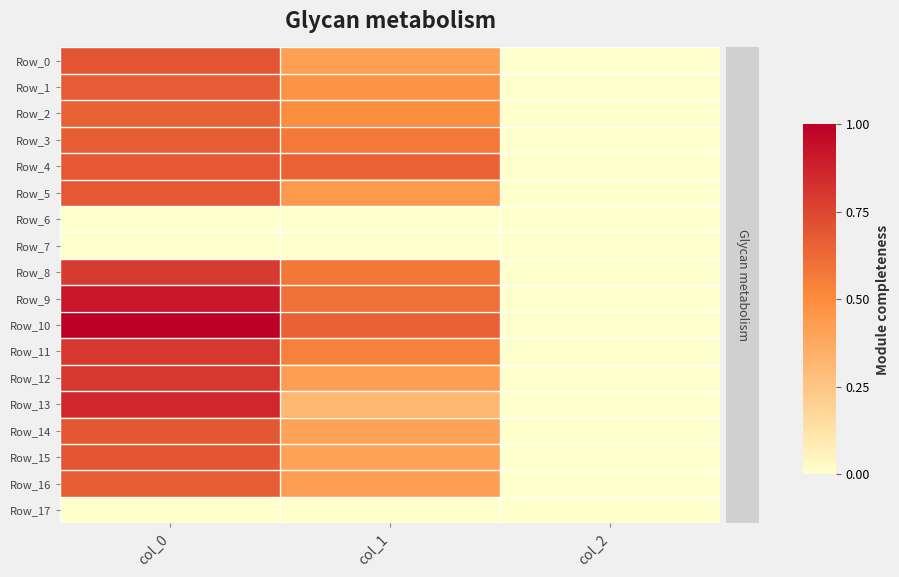

Which series has the largest total across all categories?

Row_10